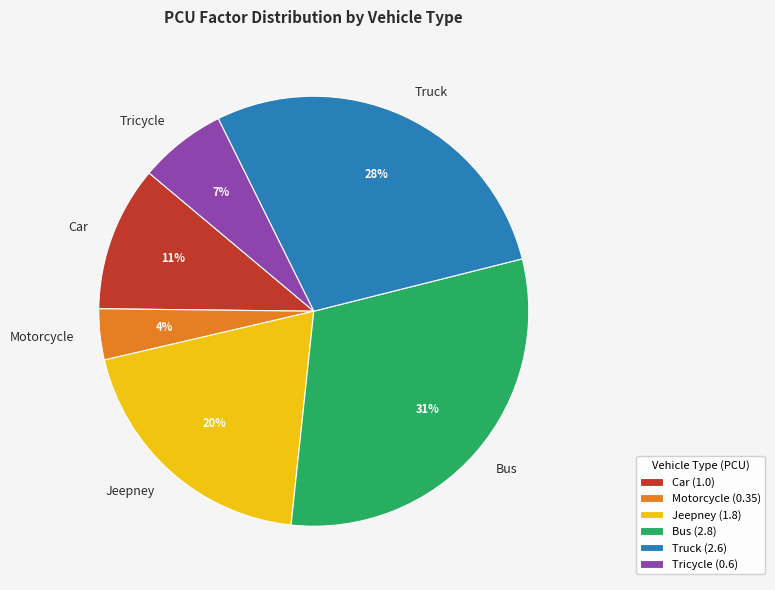

To the nearest percent, what portion does Bus represent?

31%